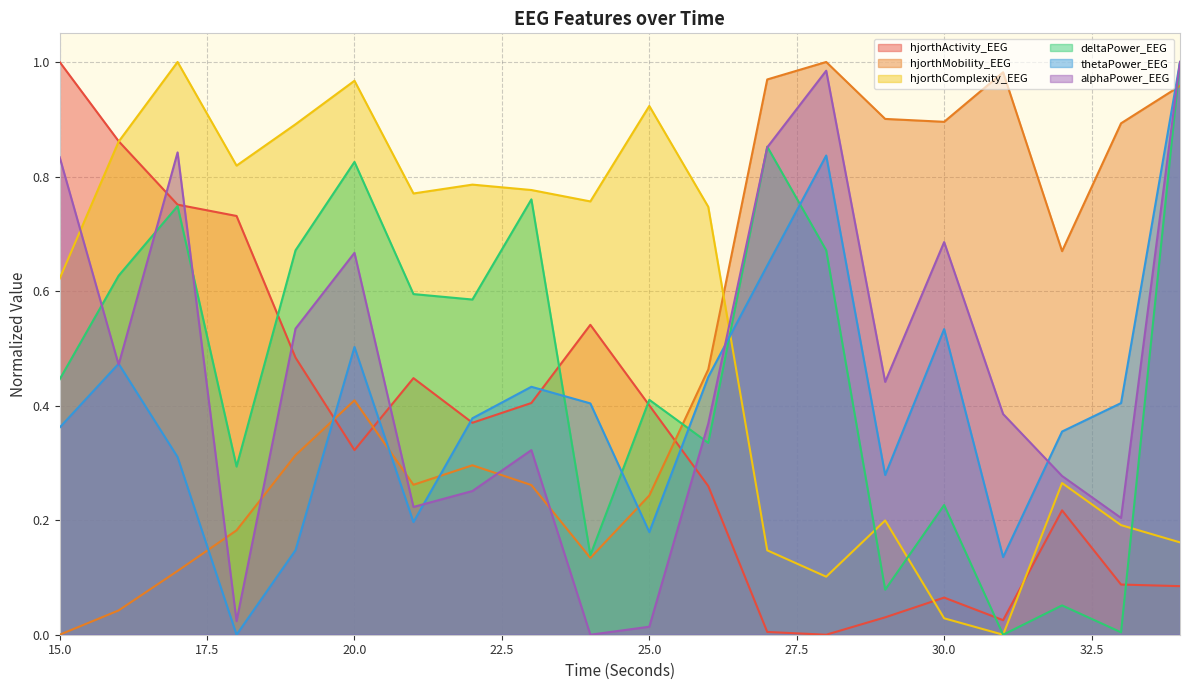

In thetaPower_EEG, how many points are higher than both neighbors (excluding endpoints)?

5